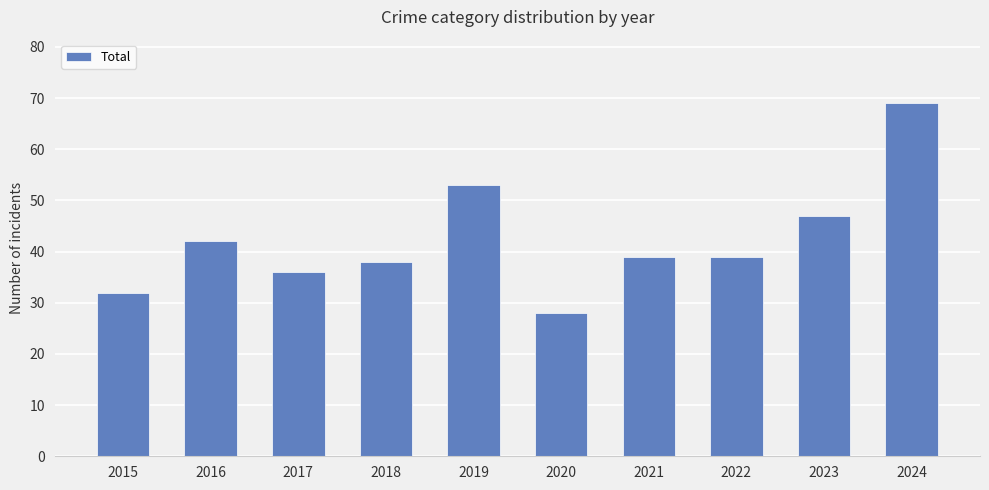

At which category does the chart reach its minimum across all series?

2020